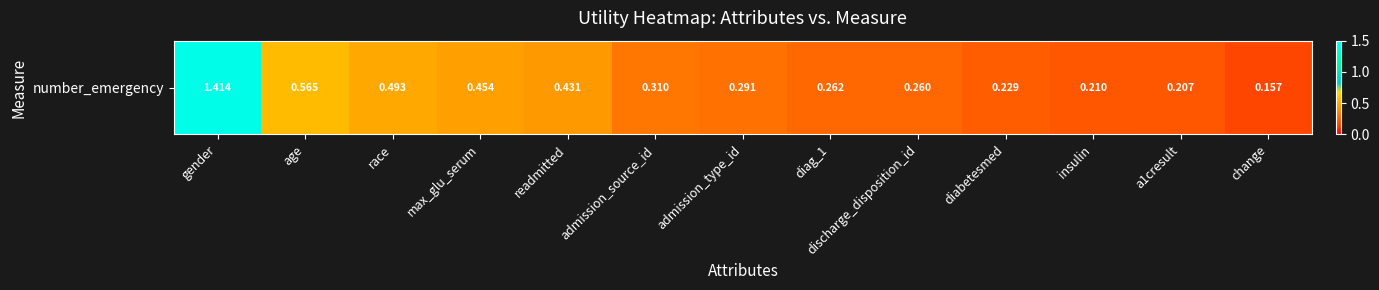

Reading right to left, extract all data points from this chart.

change=0.2	a1cresult=0.2	insulin=0.2	diabetesmed=0.2	discharge_disposition_id=0.3	diag_1=0.3	admission_type_id=0.3	admission_source_id=0.3	readmitted=0.4	max_glu_serum=0.5	race=0.5	age=0.6	gender=1.4